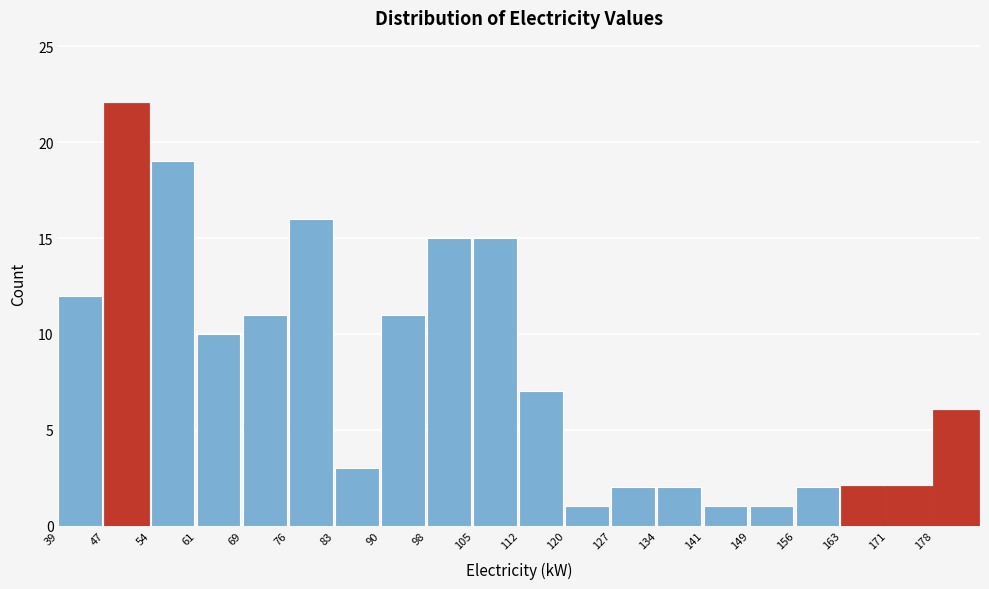

Reading left to right, transcribe this chart: for each bar, give the range it covers on the x-axis and its height. Neither the bar edges nor the heights are printed on the chart, so give them approximately, as read against the axes.

39 to 47: 12
47 to 54: 22
54 to 61: 19
61 to 69: 10
69 to 76: 11
76 to 83: 16
83 to 90: 3
90 to 98: 11
98 to 105: 15
105 to 112: 15
112 to 120: 7
120 to 127: 1
127 to 134: 2
134 to 141: 2
141 to 149: 1
149 to 156: 1
156 to 163: 2
163 to 171: 2
171 to 178: 2
178 to 185: 6